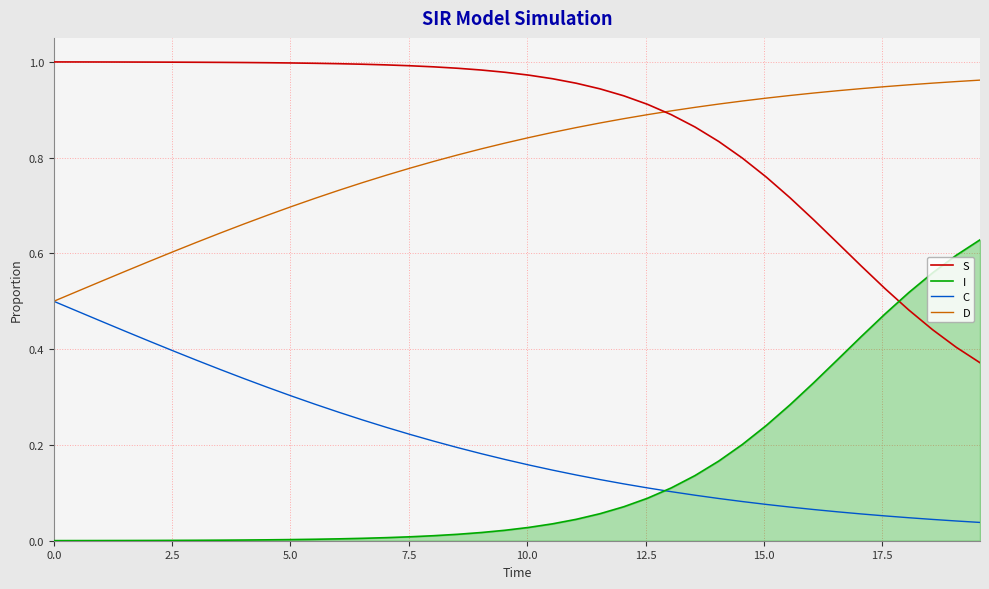

True or false: S and C cross at least once.

False